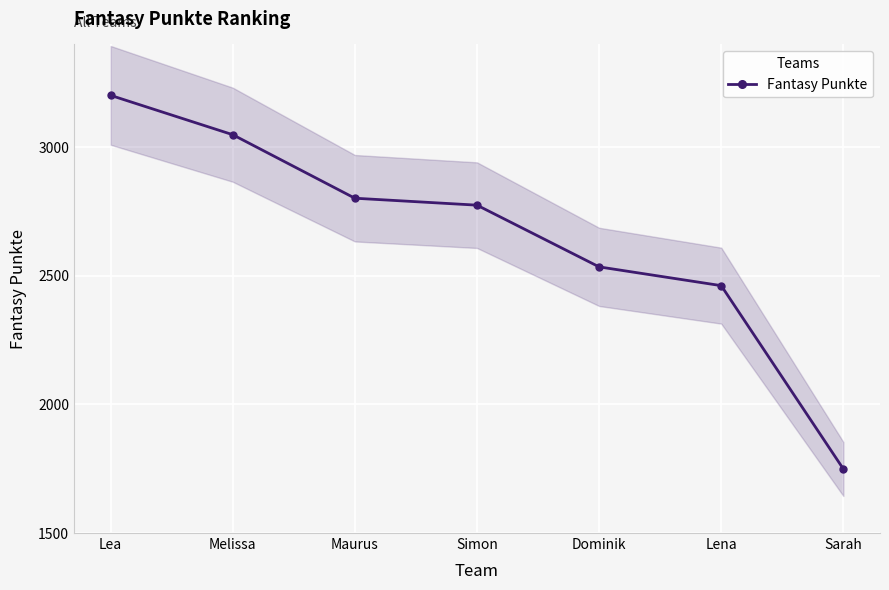

At which label is the value closest to 2475?

Lena